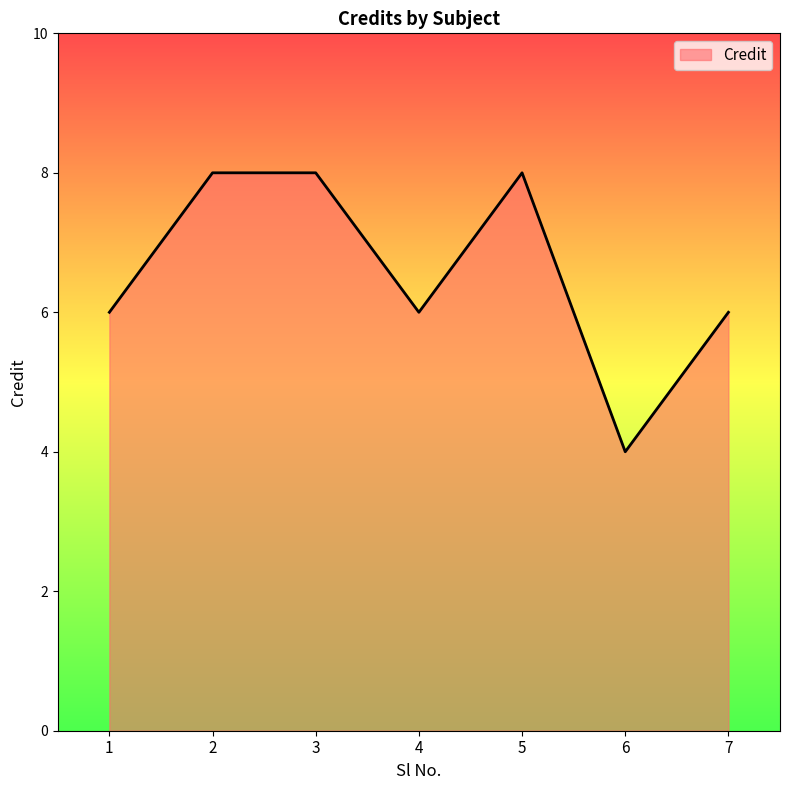

Reading left to right, transcribe all the data shown in this chart.

6	8	8	6	8	4	6